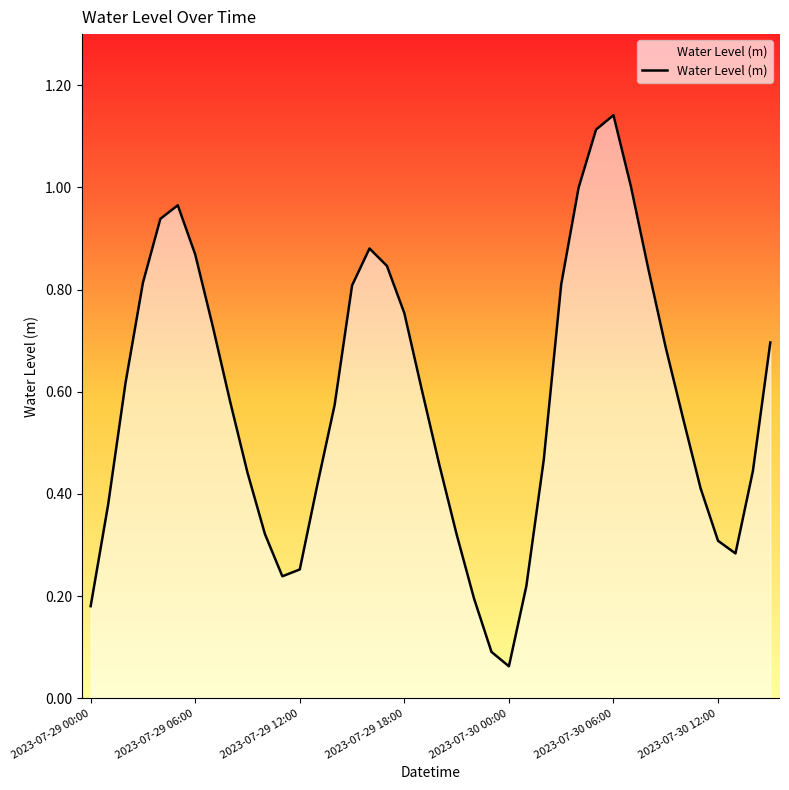

What is the label of the 20th point from the right?

20